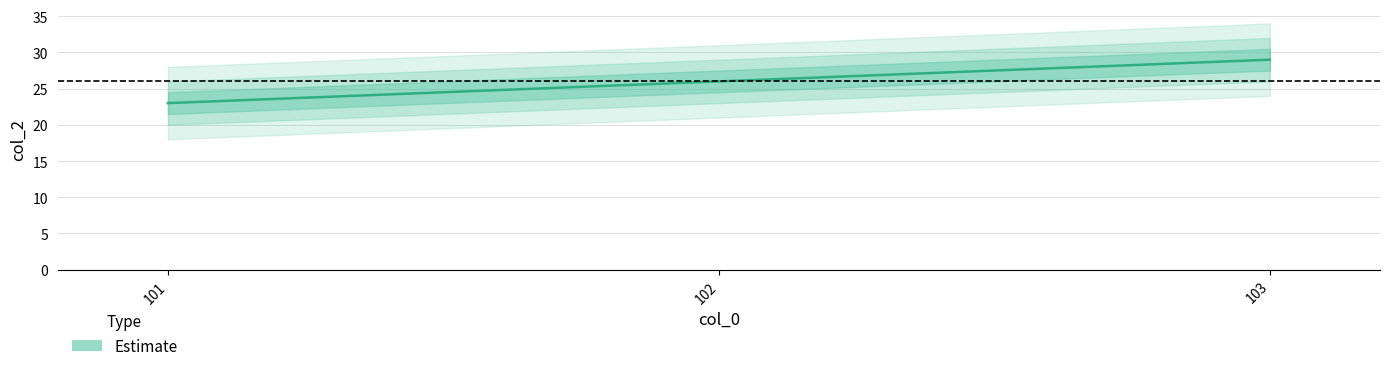

List the labels in order of value, largest first.

103, 102, 101